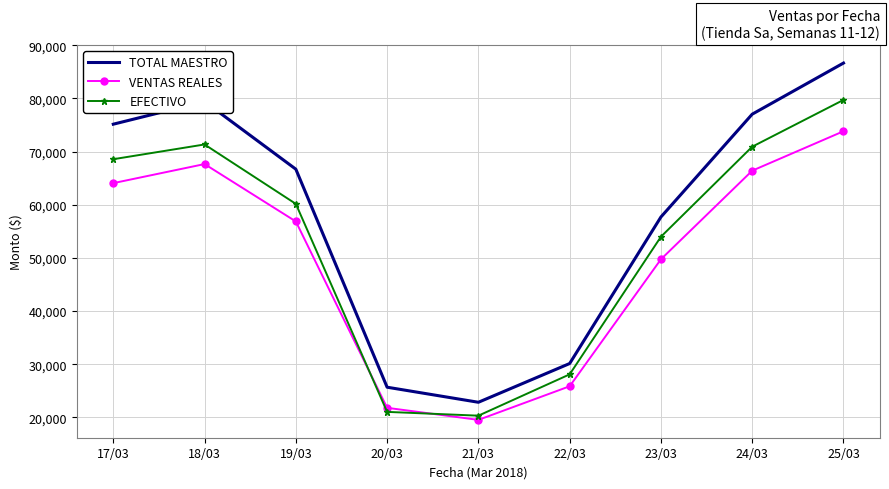

At 25/03, list the series in order from smallest to largest.

VENTAS REALES, EFECTIVO, TOTAL MAESTRO